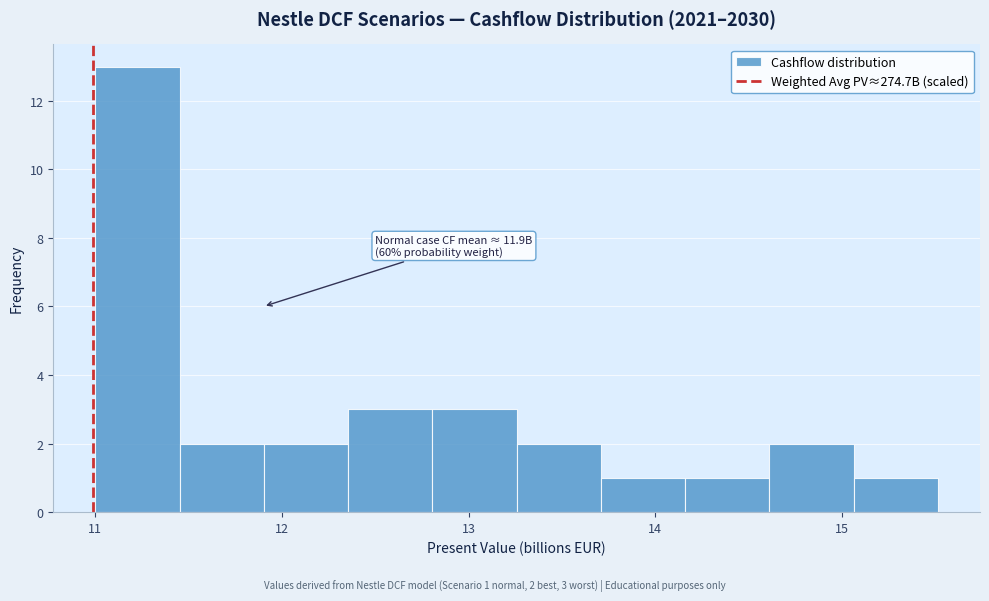

Which range on the x-axis has the tallest bar?

11.0 to 11.5